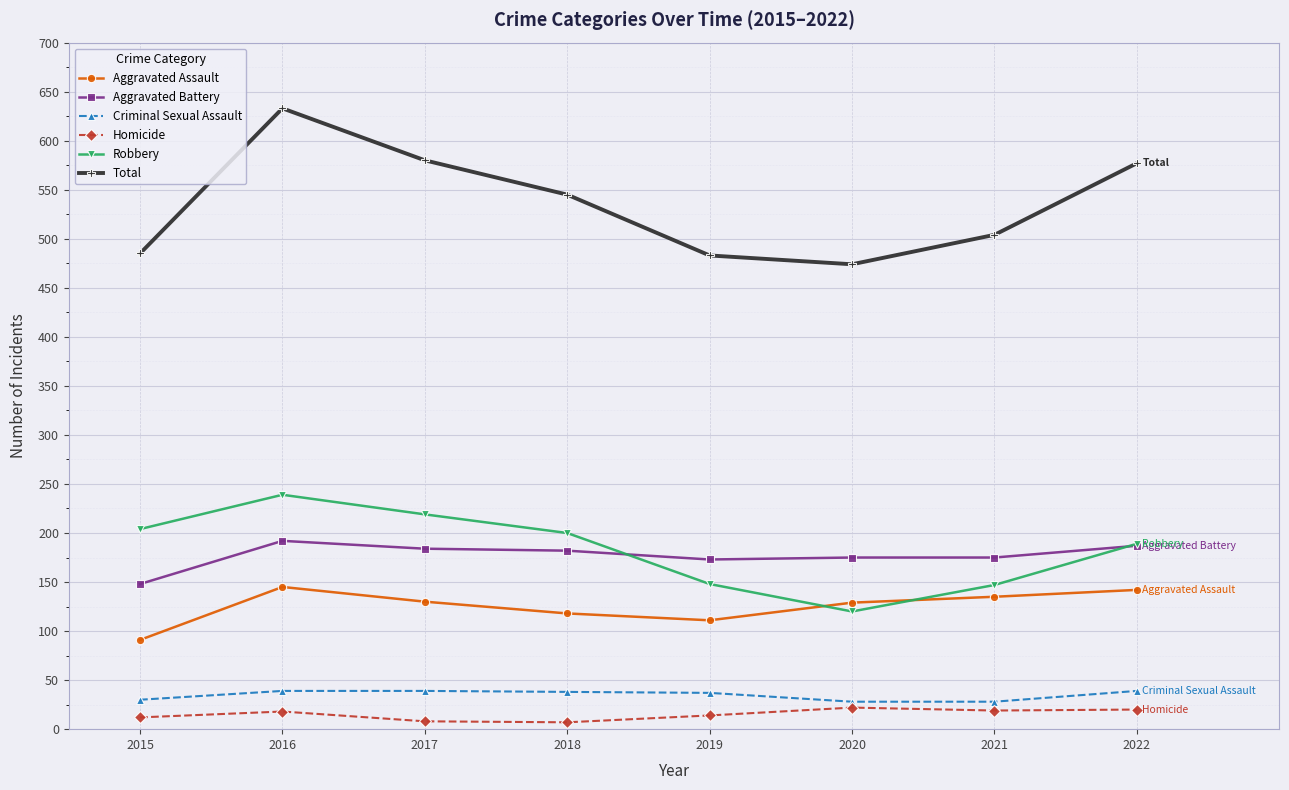

Where is the first local minimum for Robbery?

2020